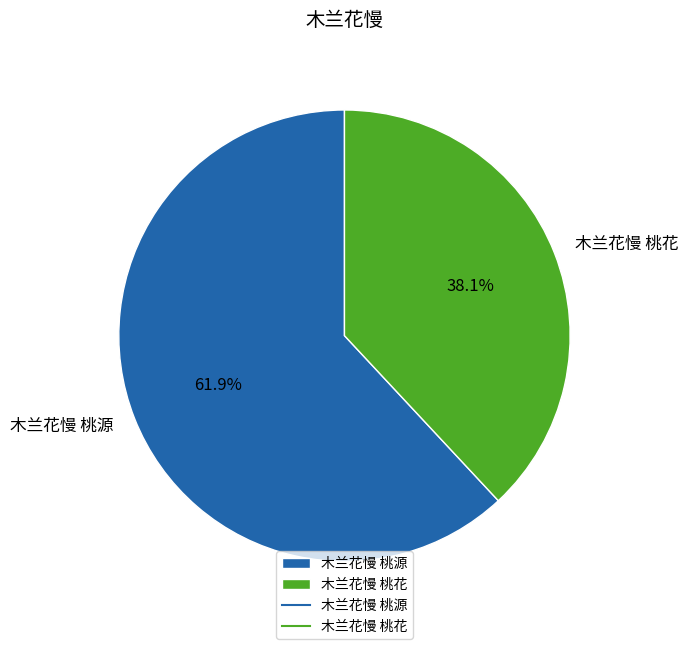

True or false: 木兰花慢 桃花 accounts for 38% of the total.

True